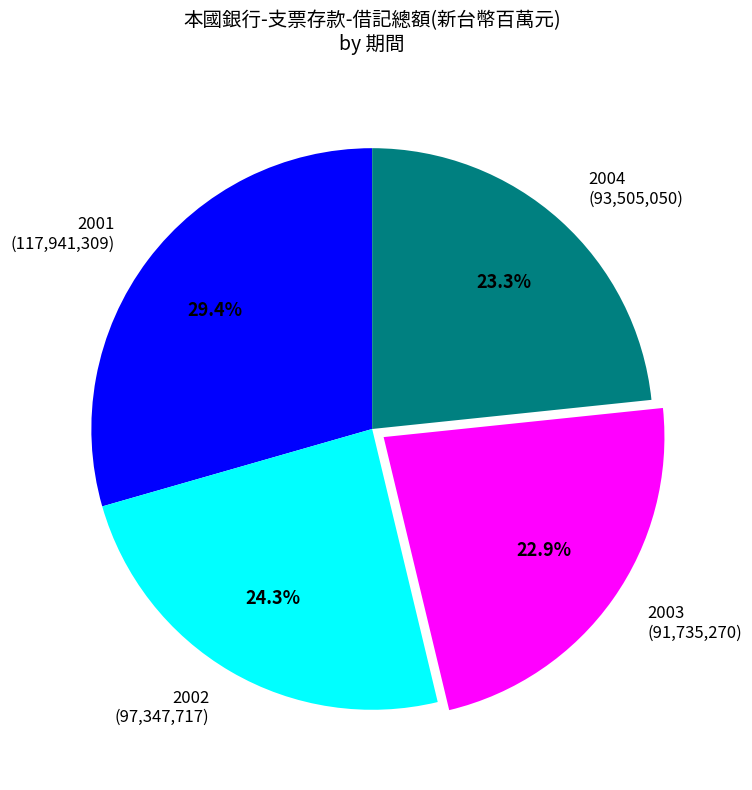

Is the sum of 2004 and 2003 greater than half?

No